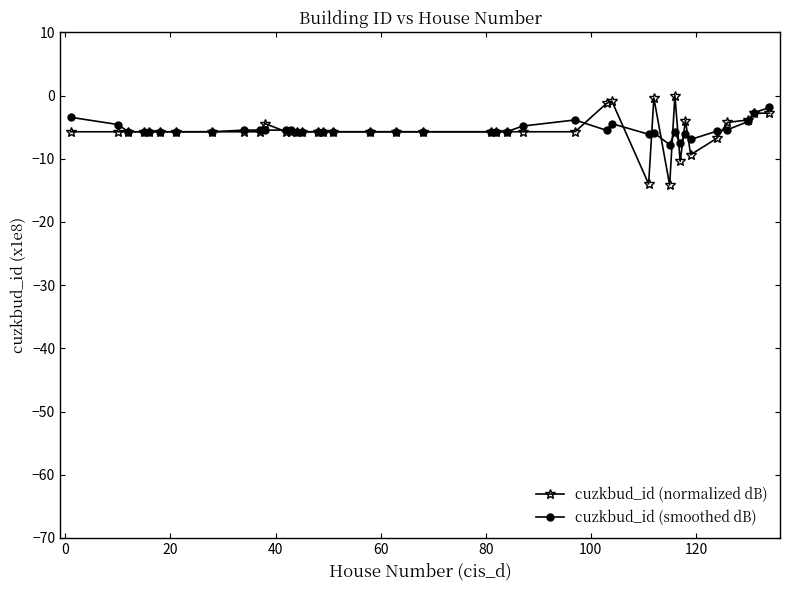

What is the value of the cuzkbud_id (normalized dB) point at the 2nd from the left?

-5.7